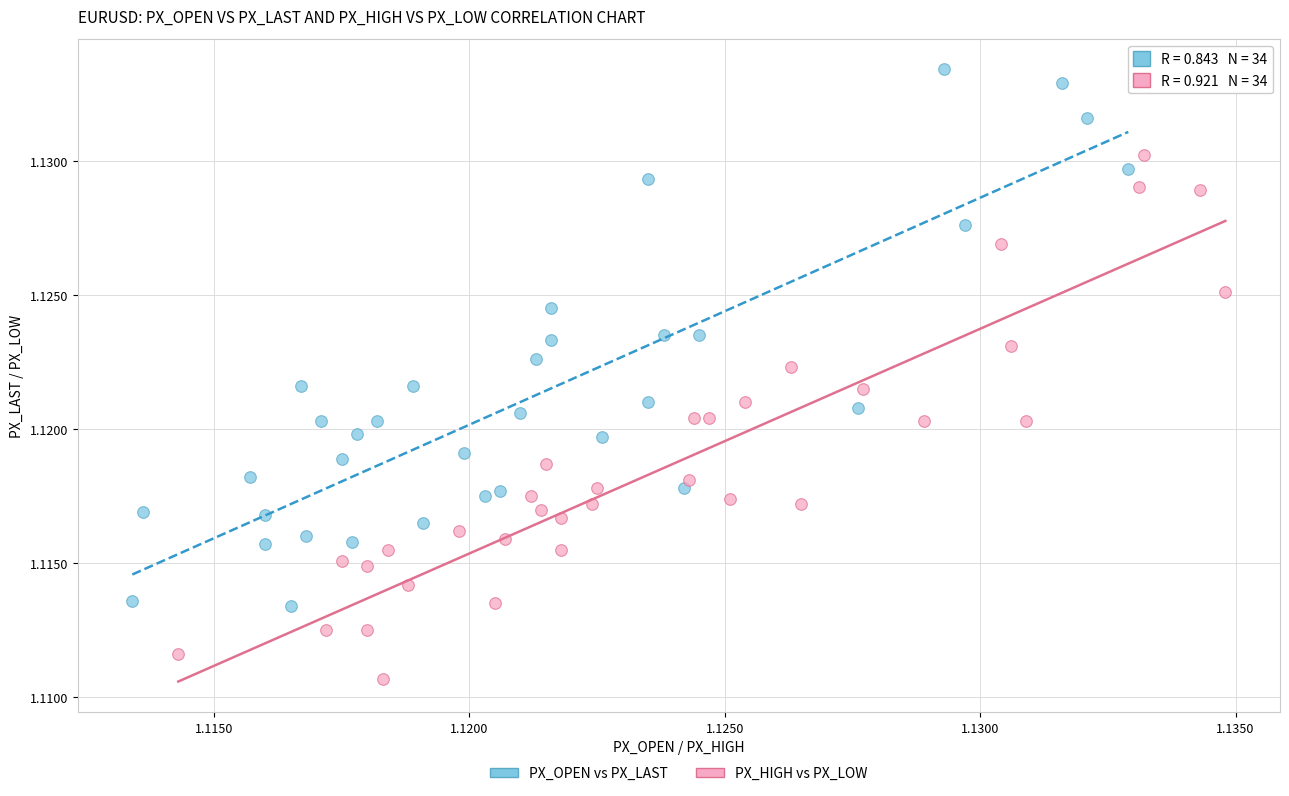

Which series contains the lowest Y value?

PX_HIGH vs PX_LOW